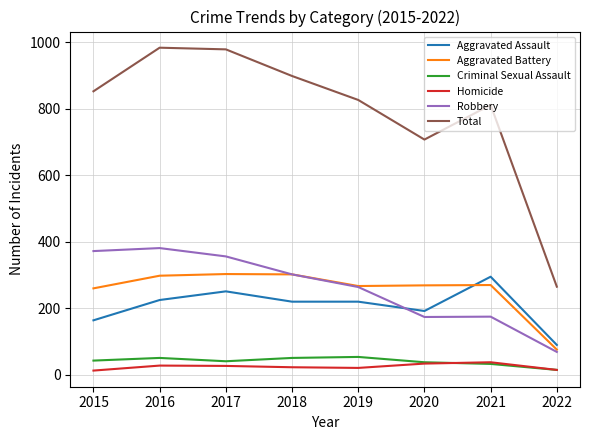

What is the maximum value for Robbery?

381